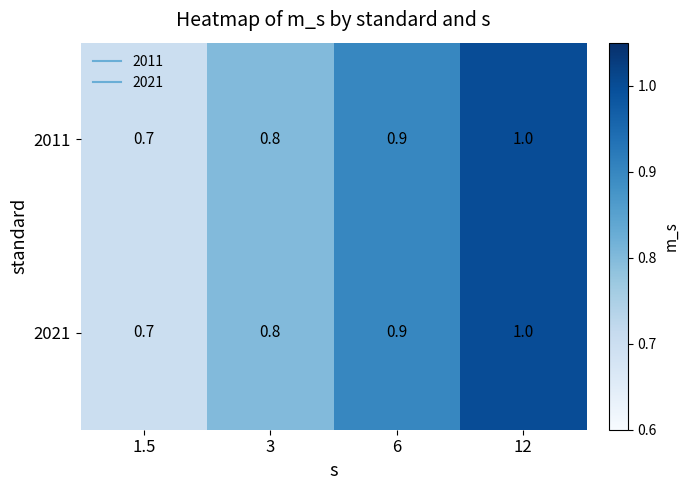

Is it true that 2021 equals 1.0 at 12?

True